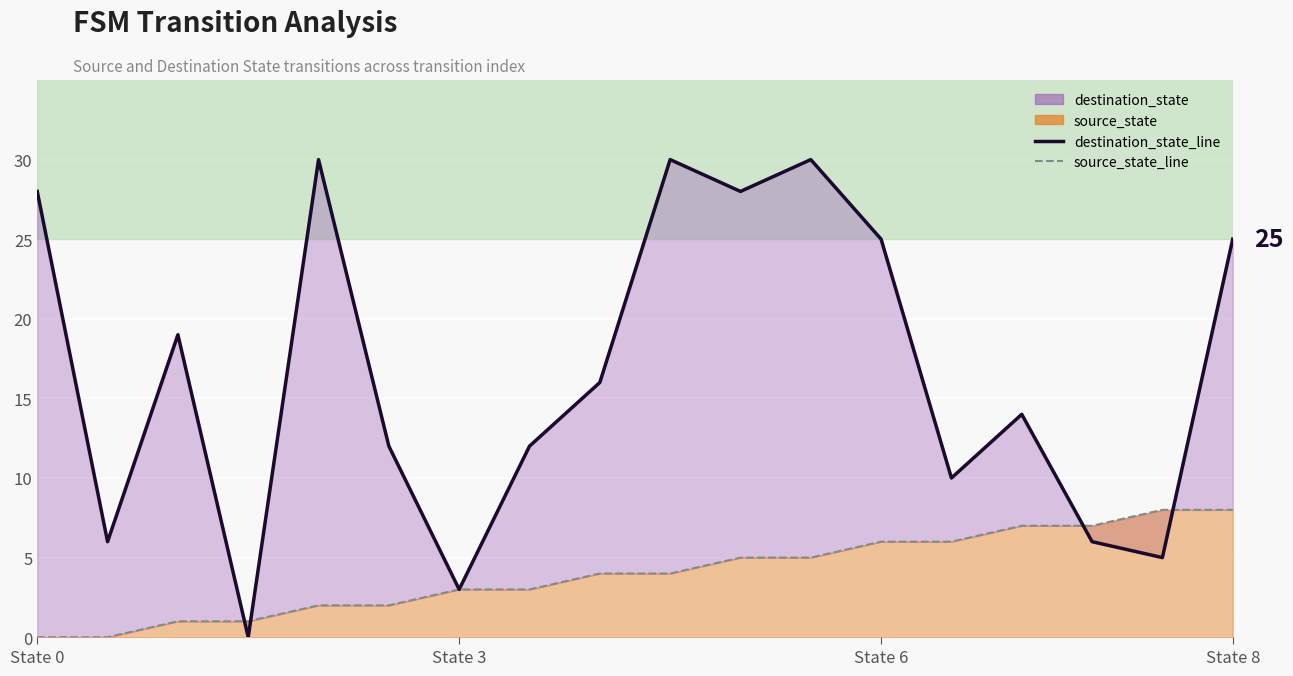

True or false: source_state_line and destination_state_line cross at least once.

True